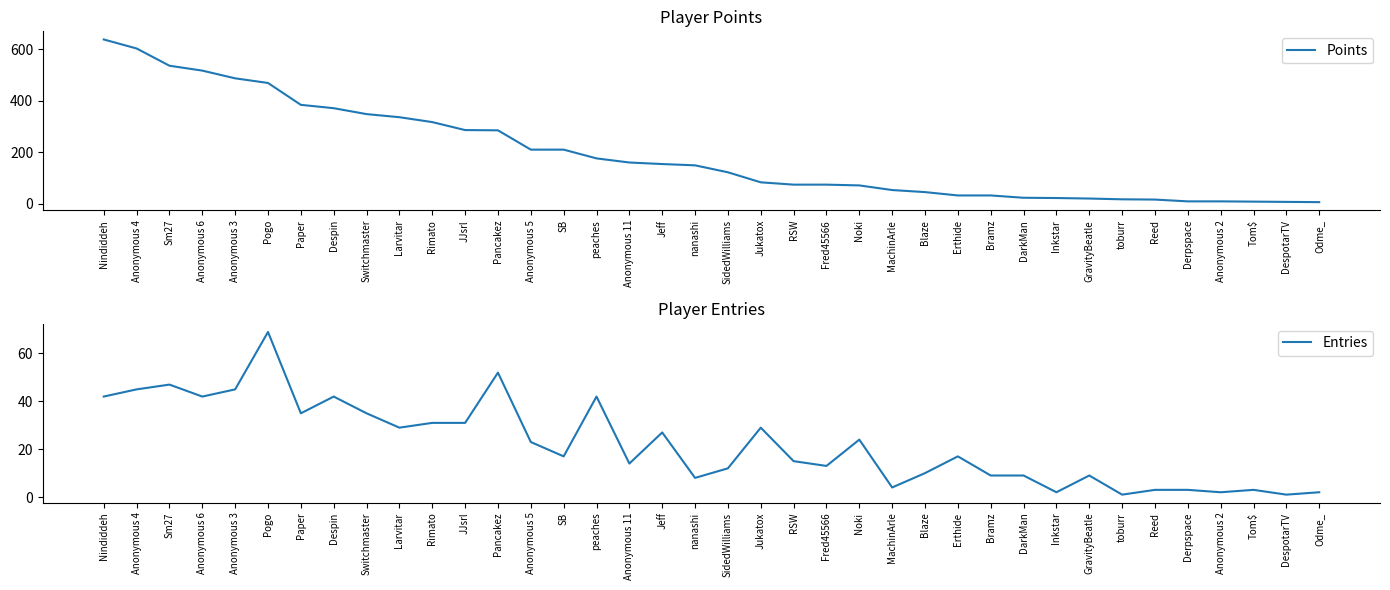

How many interior local peaks does the Entries series have?

11